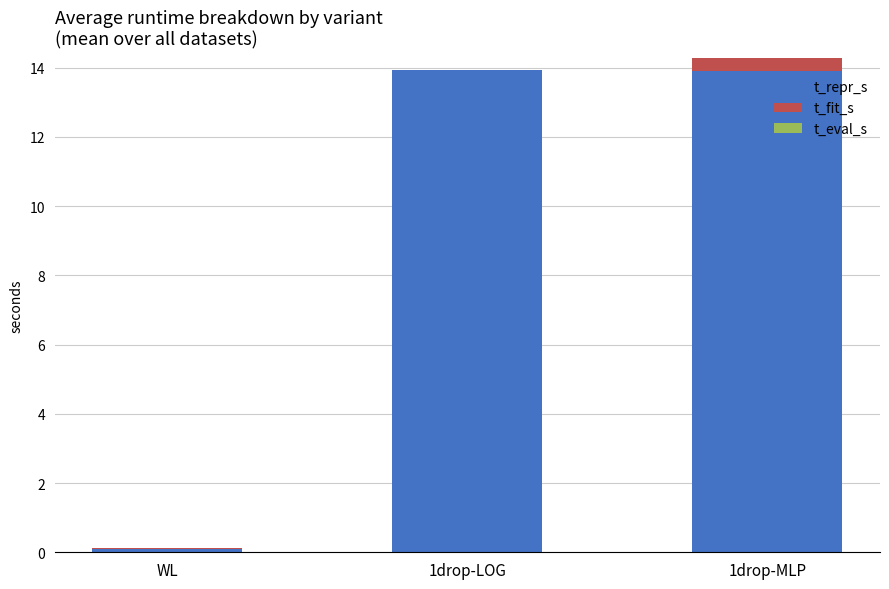

At which category is the sum across all series the highest?

1drop-MLP